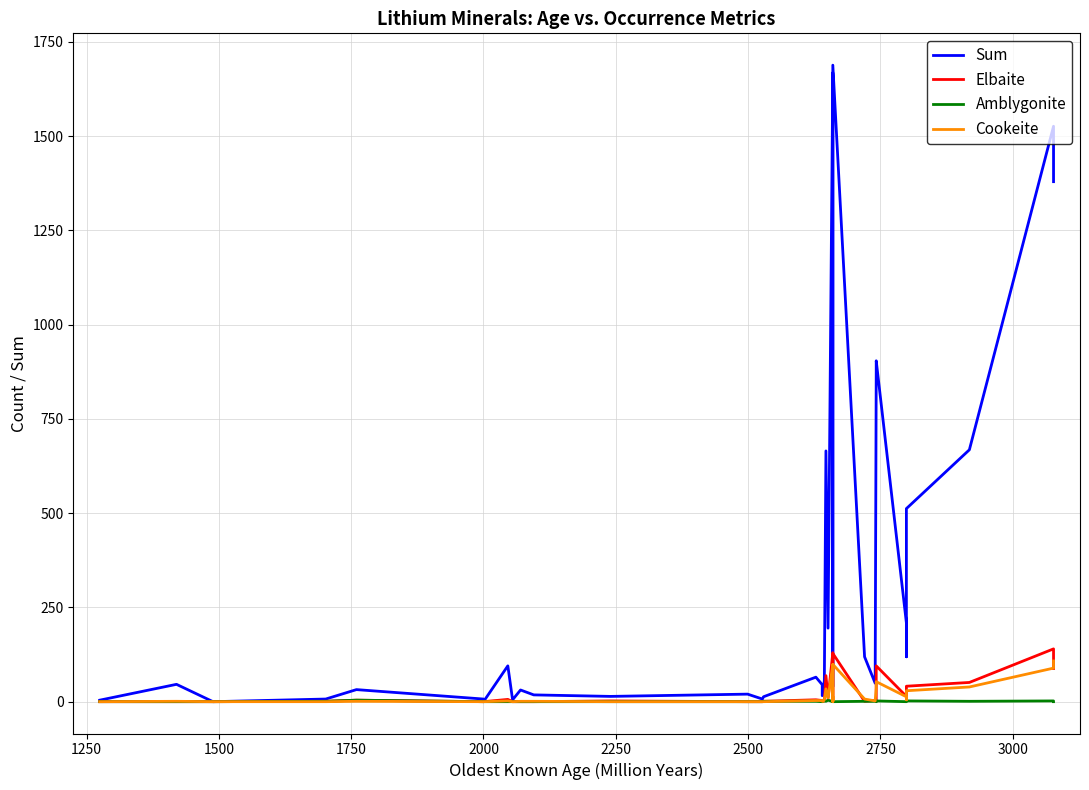

How many lines are shown in the chart?

4